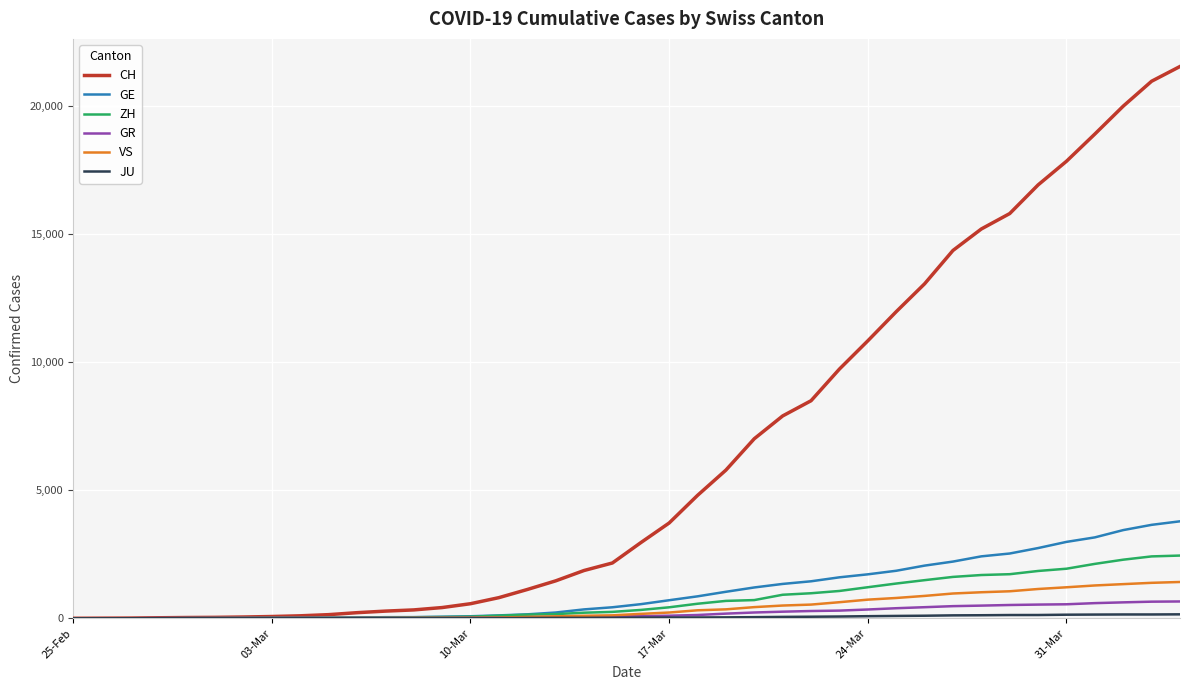

Which series has the largest range (max minus min)?

CH